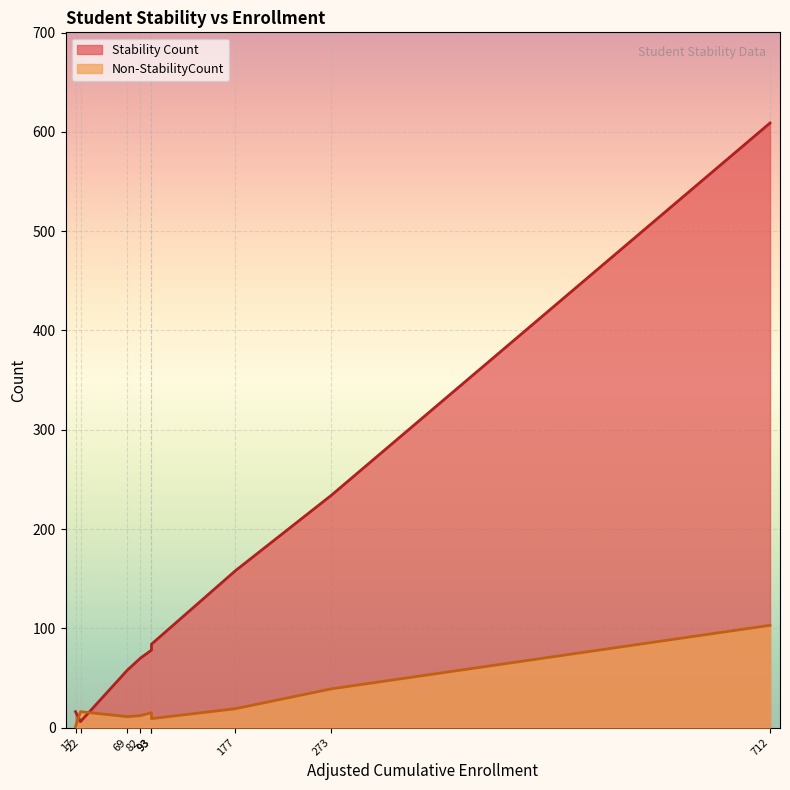

Which category has the lowest value in the Non-StabilityCount series?

17